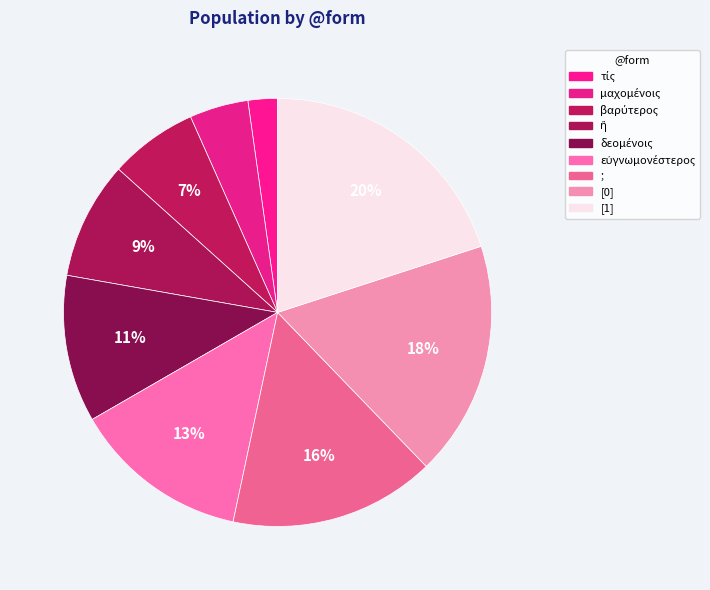

To the nearest percent, what is the difference between the largest and smallest slice percentages?

18%